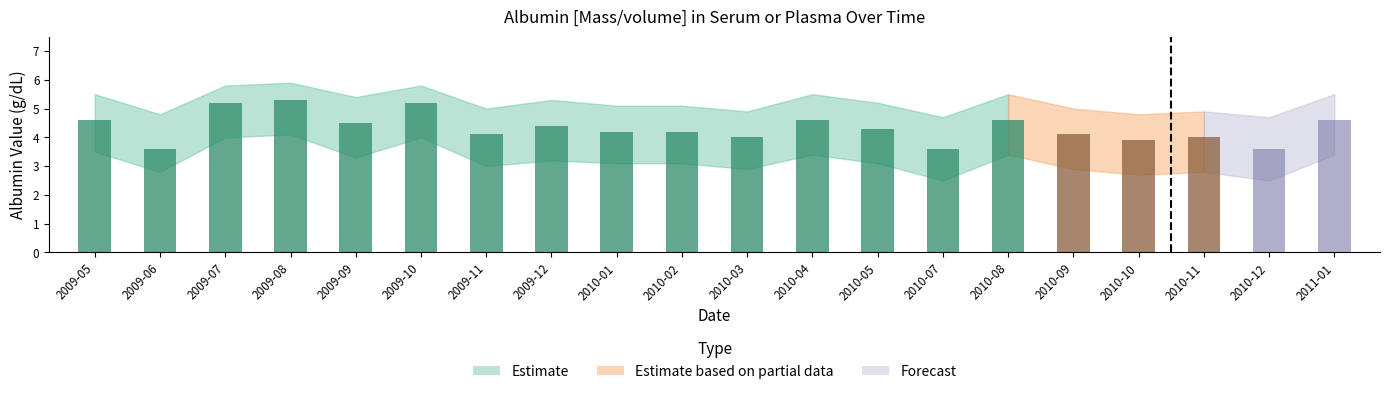

What is the sum of the Albumin Value values at 2010-05 and 2009-11?

8.4